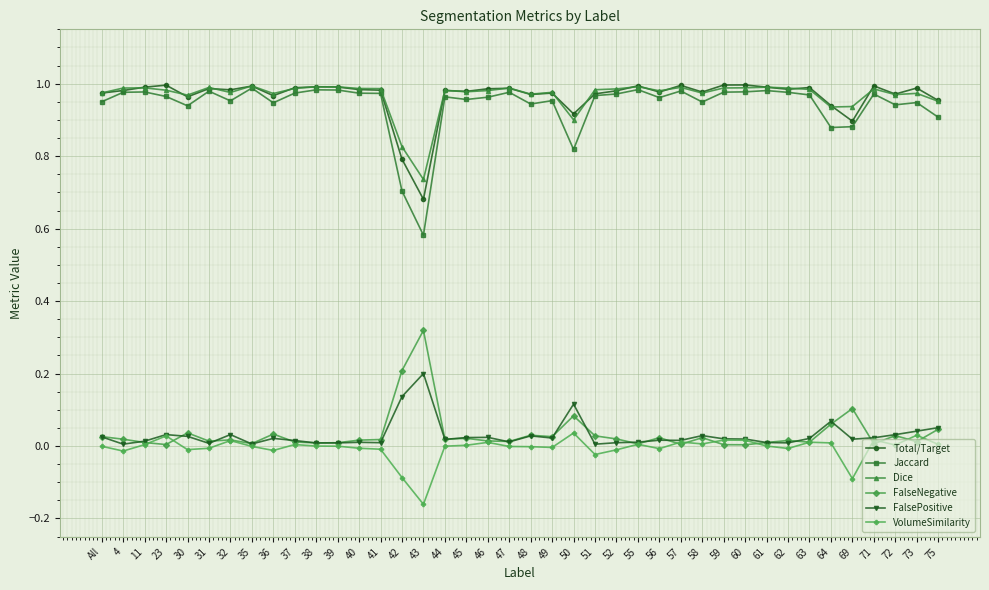

What is the label of the 34th point from the left?

63